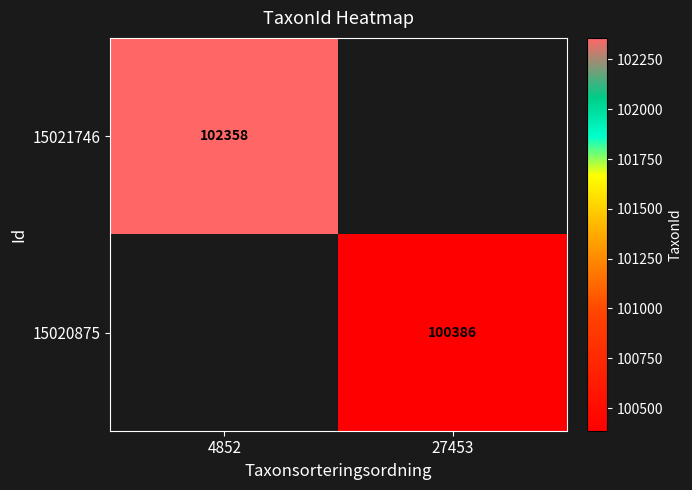

The 15021746 series shows 102358 at 4852. True or false?

True